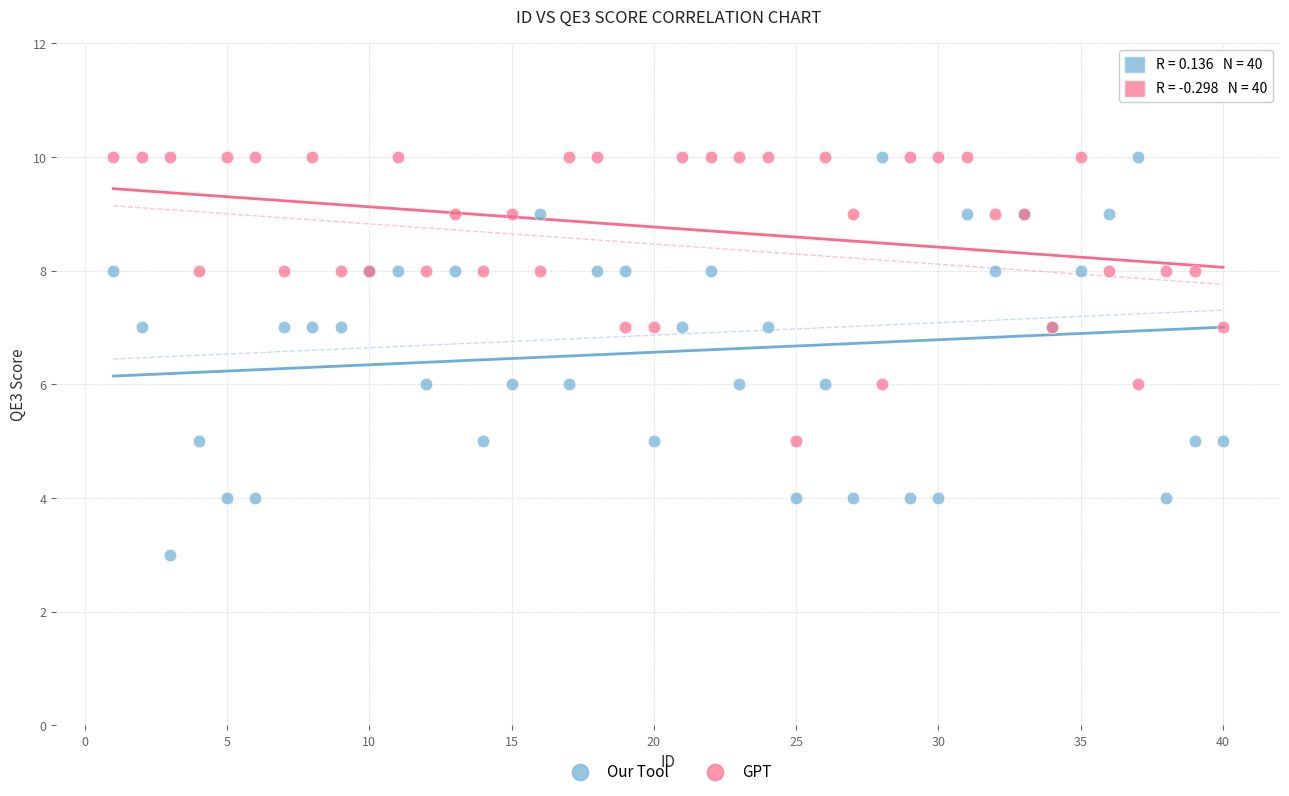

What are all the series names shown in the legend?

Our Tool, GPT